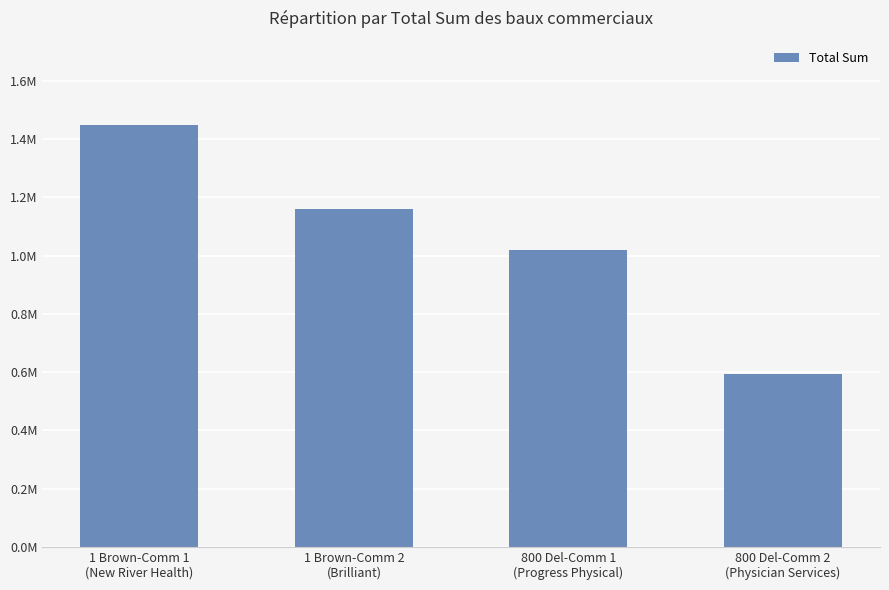

What is the change in value from 1 Brown-Comm 1
(New River Health) to 800 Del-Comm 2
(Physician Services)?

-853779.3